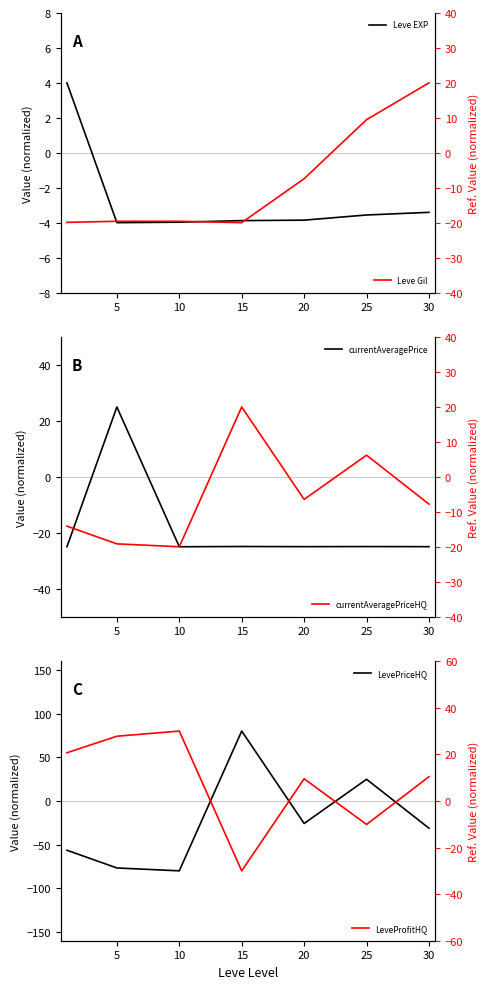

At how many categories does at least one series exceed -53?

7